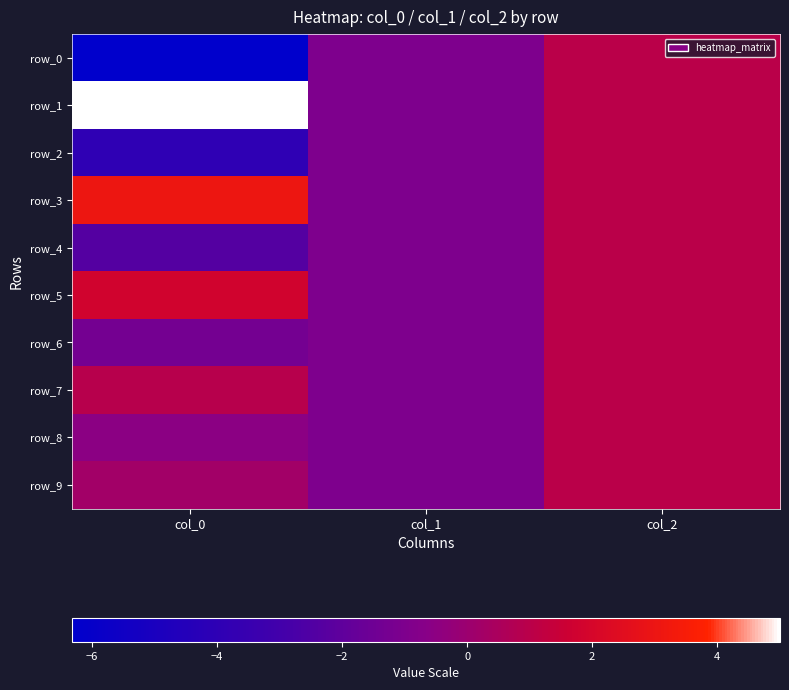

What is the sum of all row_5 values?

1.8